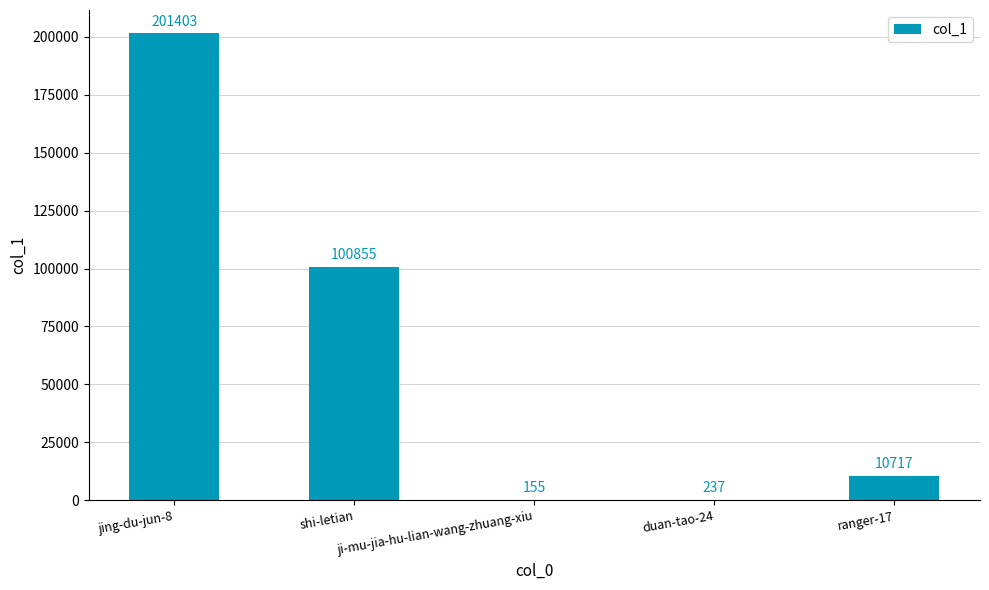

What is the sum of all values?

313367